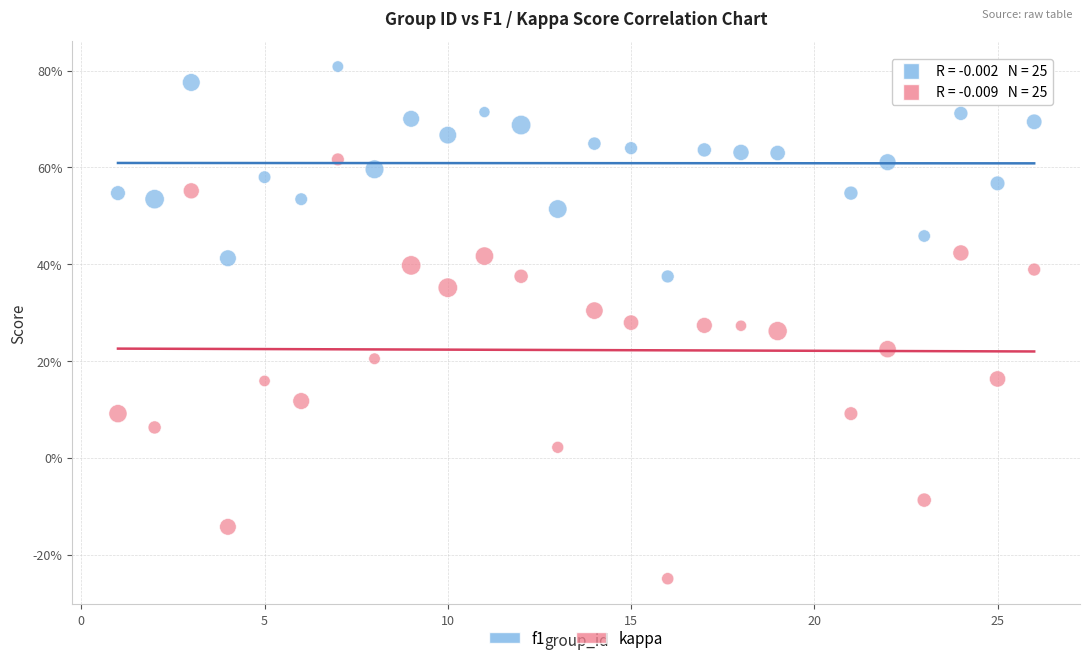

What are all the series names shown in the legend?

f1, kappa